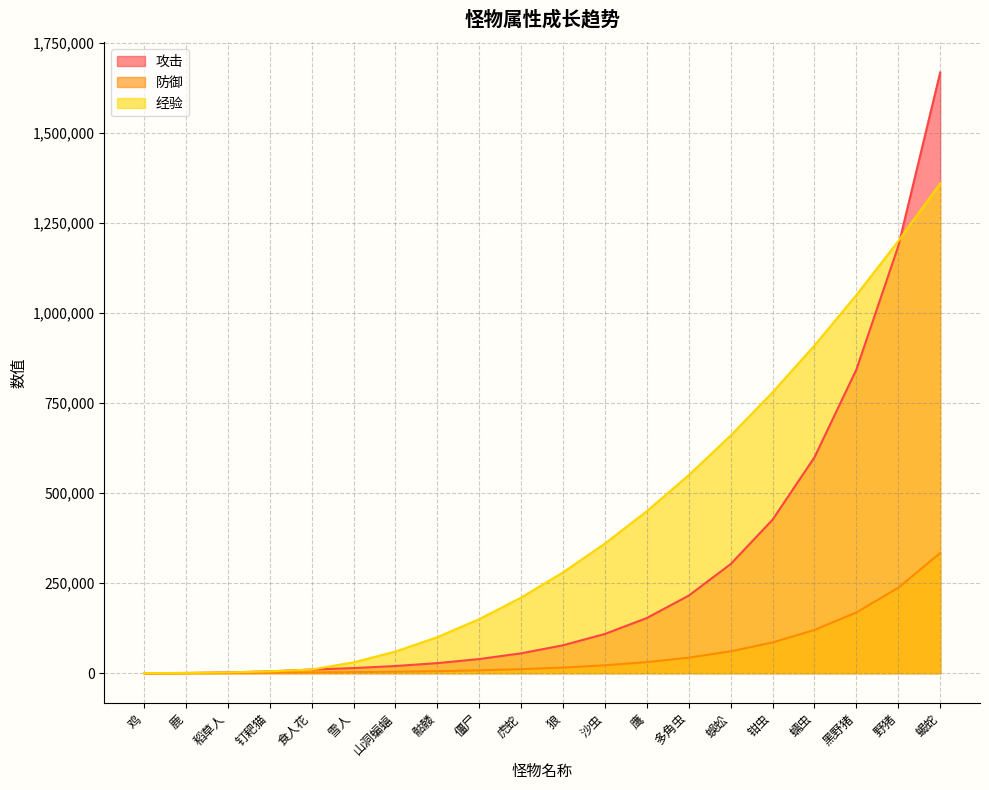

Between 野猪 and 狼, which is larger?

野猪